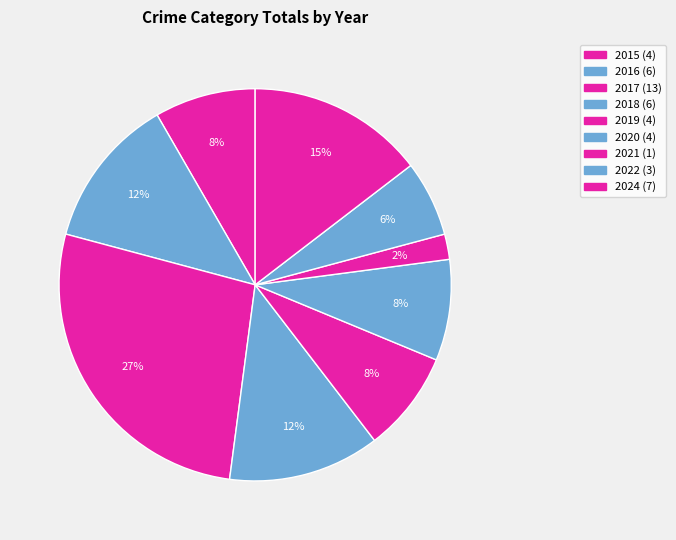

Is 2021 the majority of the pie?

No